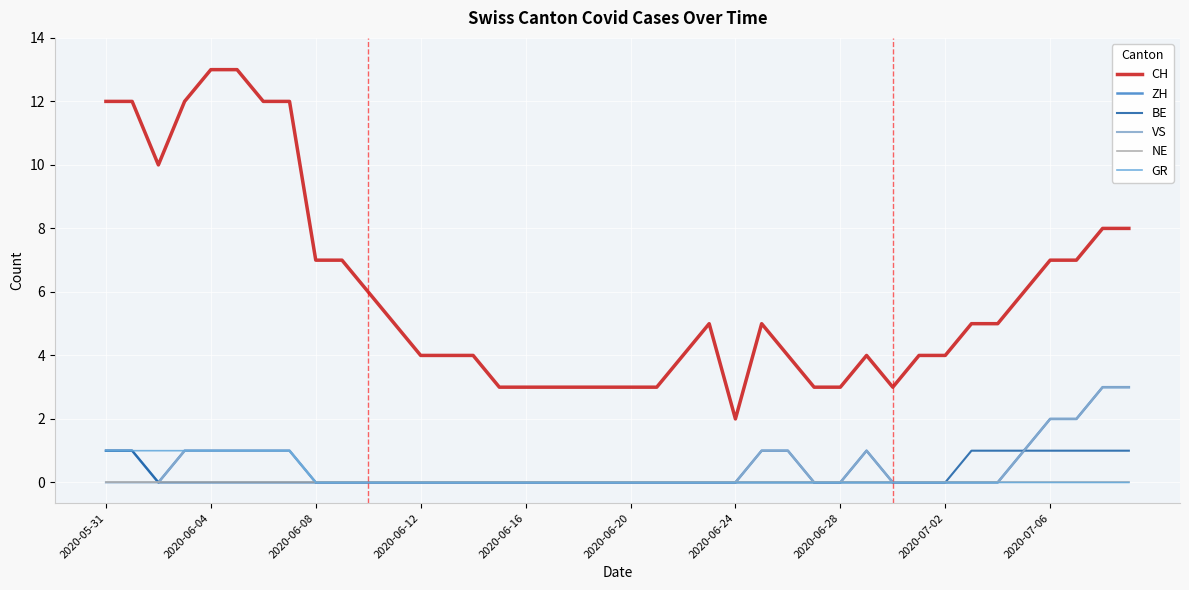

At which category does the chart reach its minimum across all series?

2020-06-08